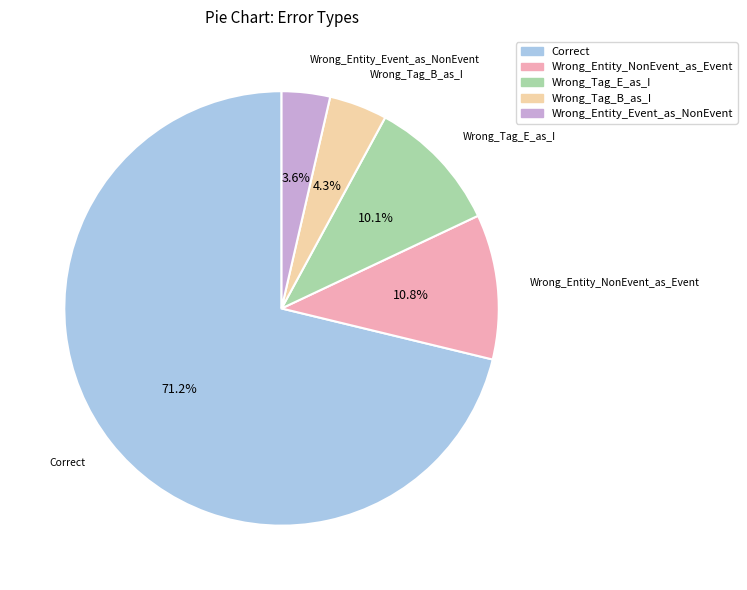

What is the majority slice?

Correct